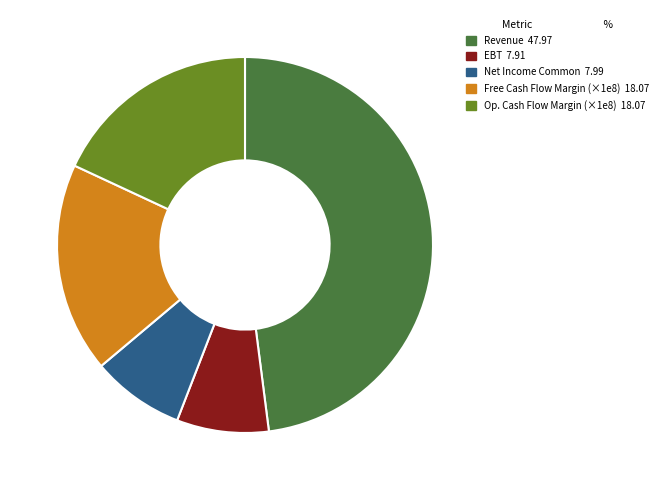

Is there any slice that represents more than half of the pie?

No